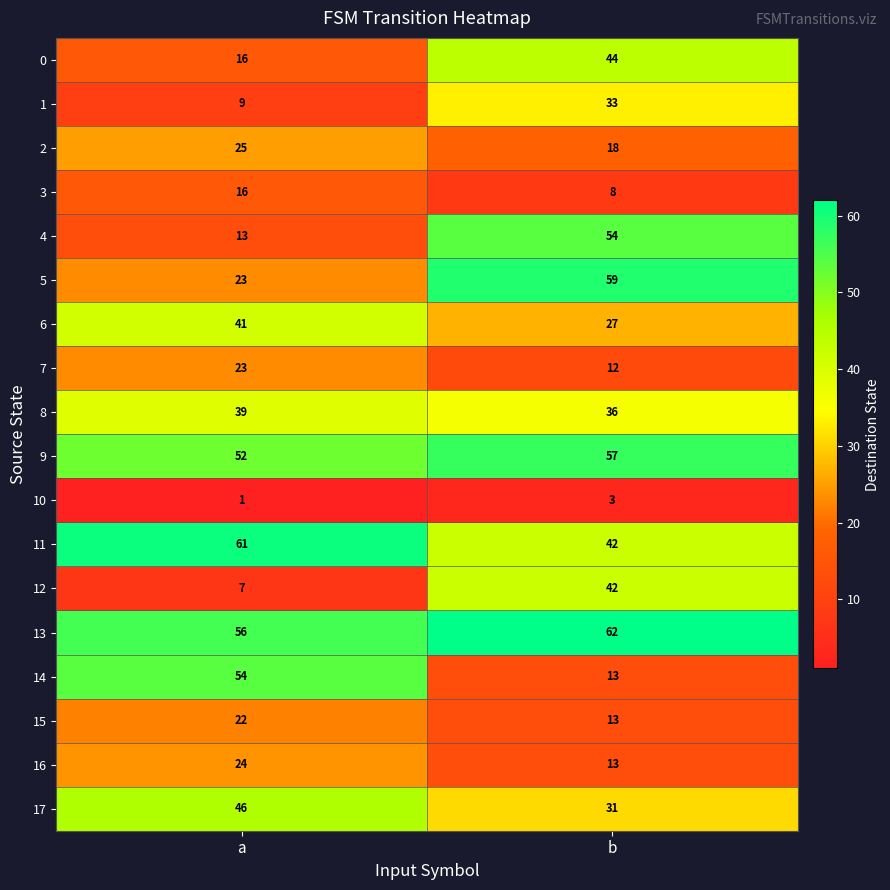

The 11 series shows 15 at b. True or false?

False